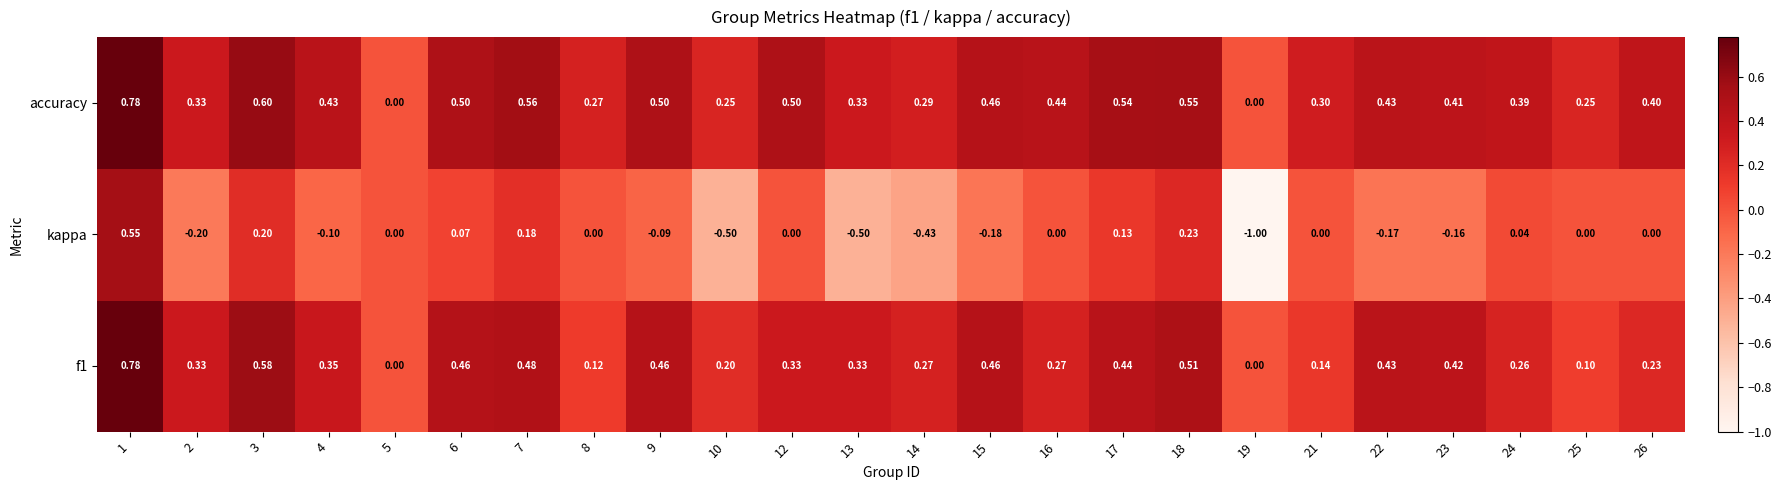

Rank the series at 23 from highest to lowest value.

f1, accuracy, kappa